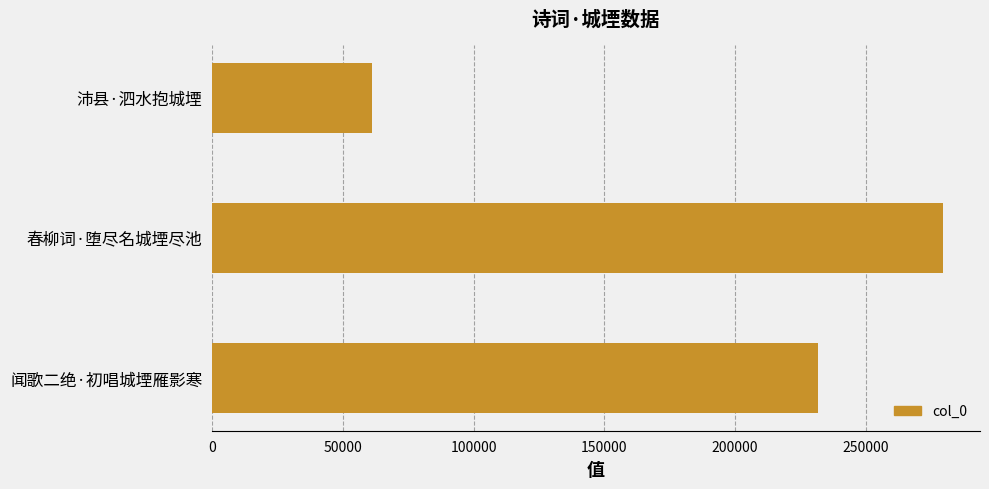

Between 春柳词·堕尽名城堙尽池 and 沛县·泗水抱城堙, which is larger?

春柳词·堕尽名城堙尽池